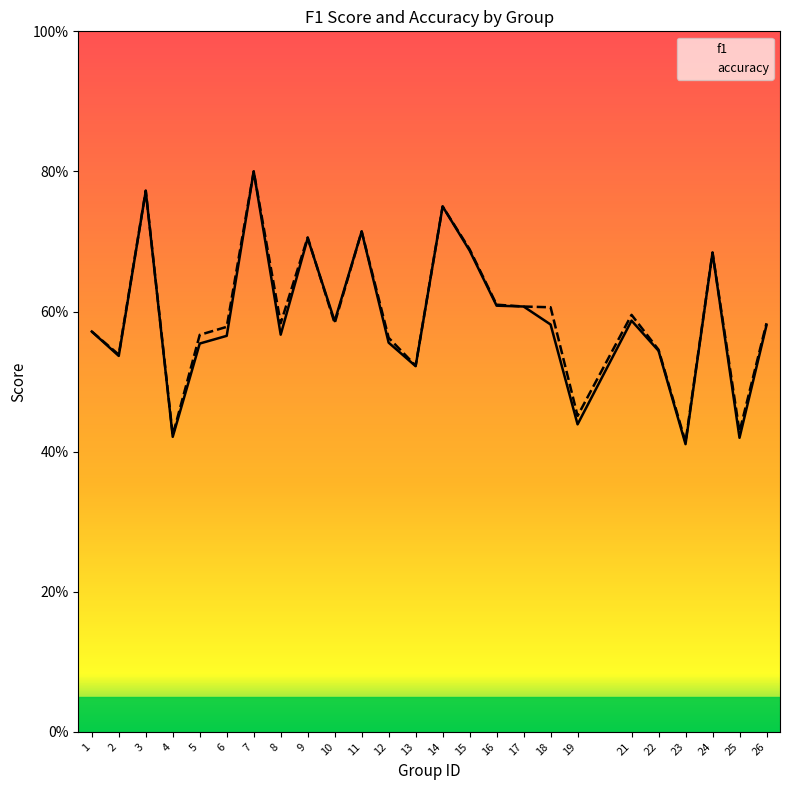

Which category has the lowest value across all series?

23